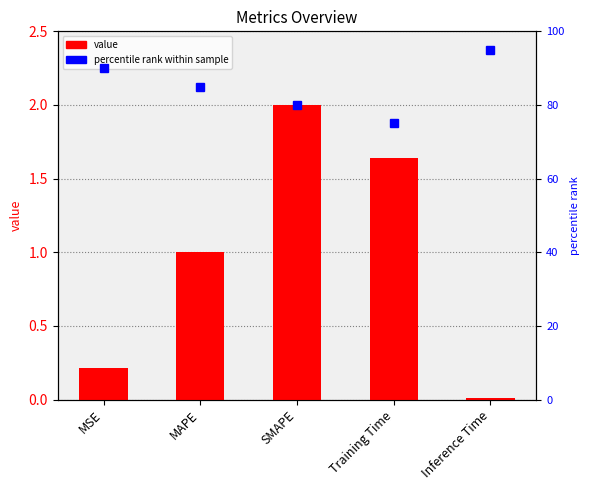

Approximately how many times larger is the value at SMAPE compared to Training Time?

1.2